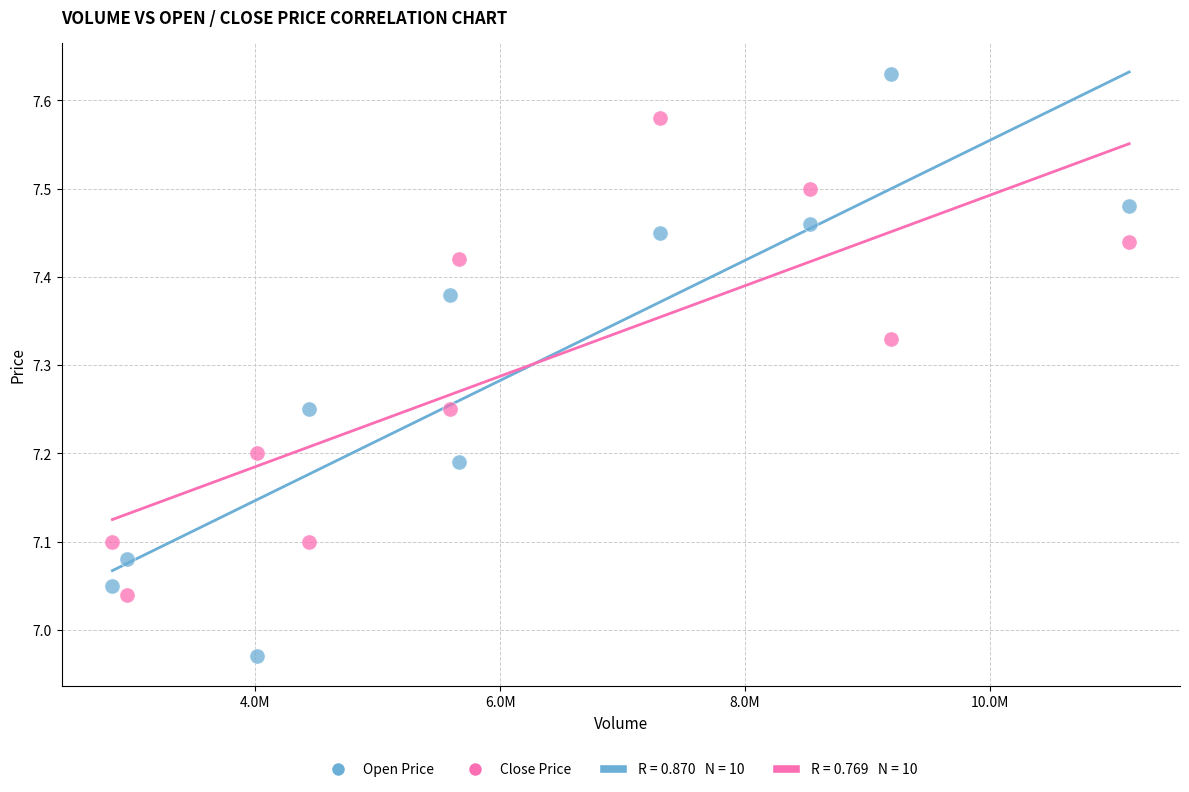

What is the X range (max minus min) for the scatter plot?

8303928.0